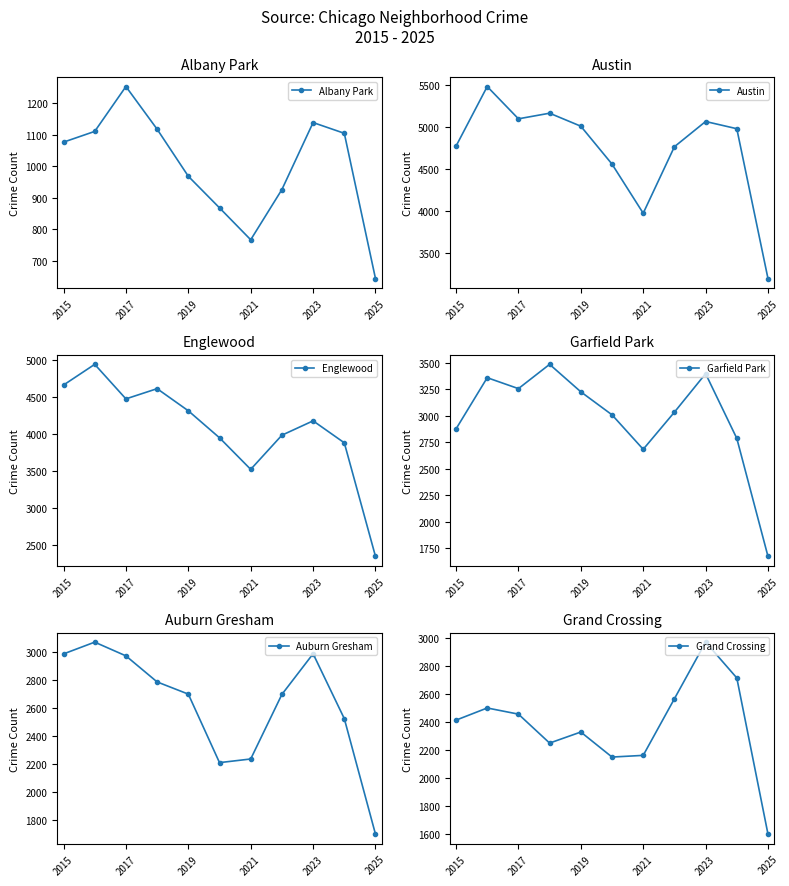

At which category does Albany Park reach its first local valley?

2021